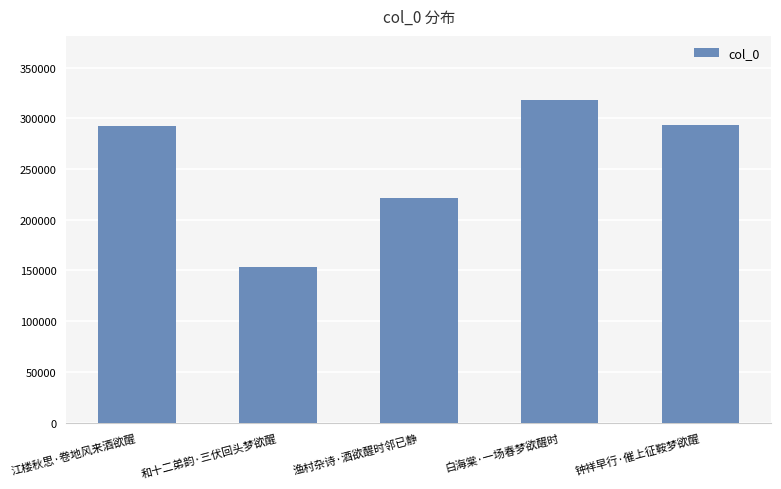

What is the difference between the maximum and second lowest values?

96368